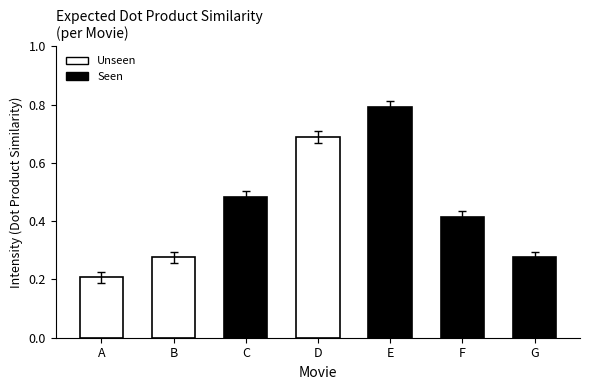

The chart shows a value of 0.8 at E. True or false?

True